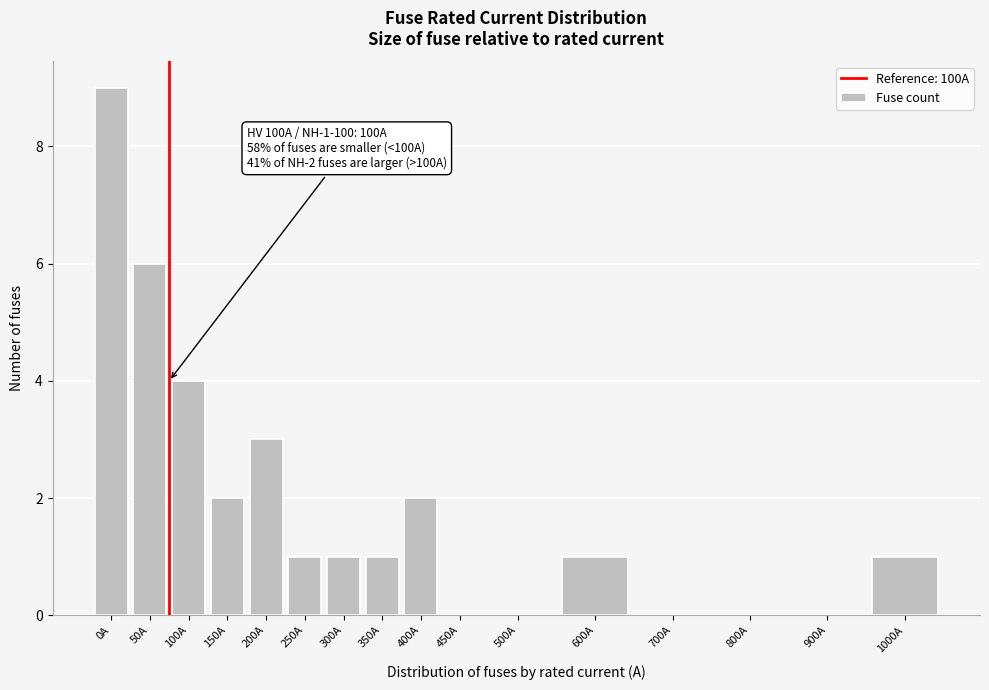

Reading left to right, list all the values displayed in this chart.

0A=9	50A=6	100A=4	150A=2	200A=3	250A=1	300A=1	350A=1	400A=2	450A=0	500A=0	600A=1	700A=0	800A=0	900A=0	1000A=1